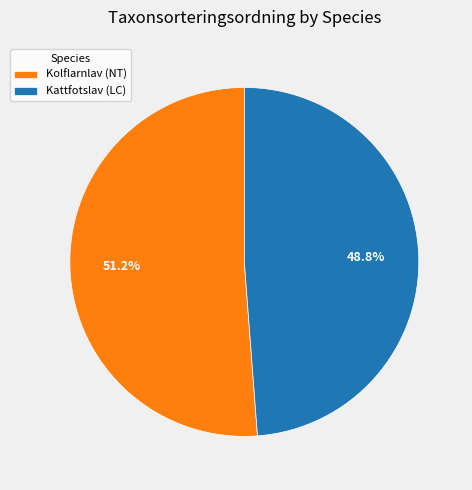

Does Kattfotslav (LC) account for over 50% of the chart?

No